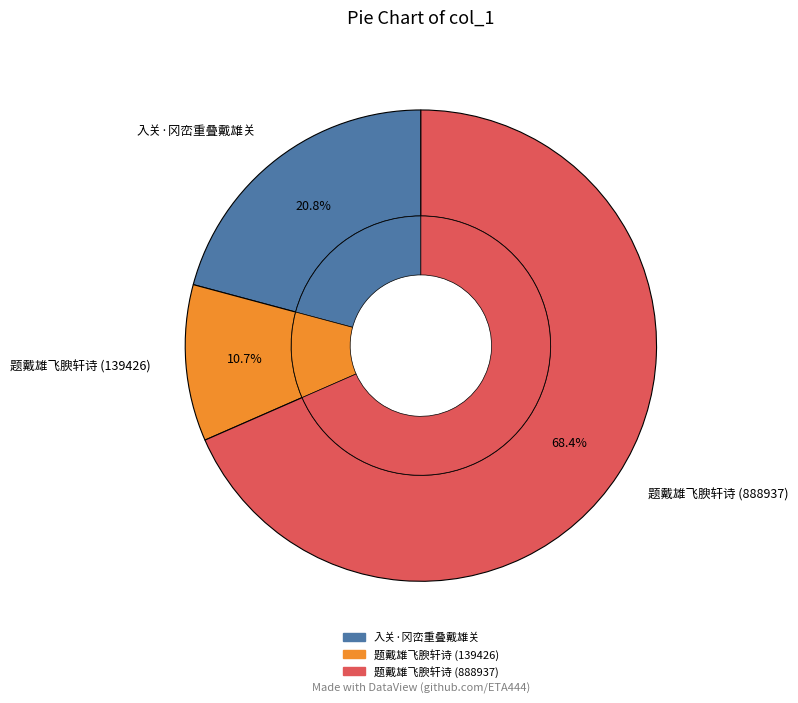

What percentage is the 入关·冈峦重叠戴雄关 slice, to the nearest percent?

21%